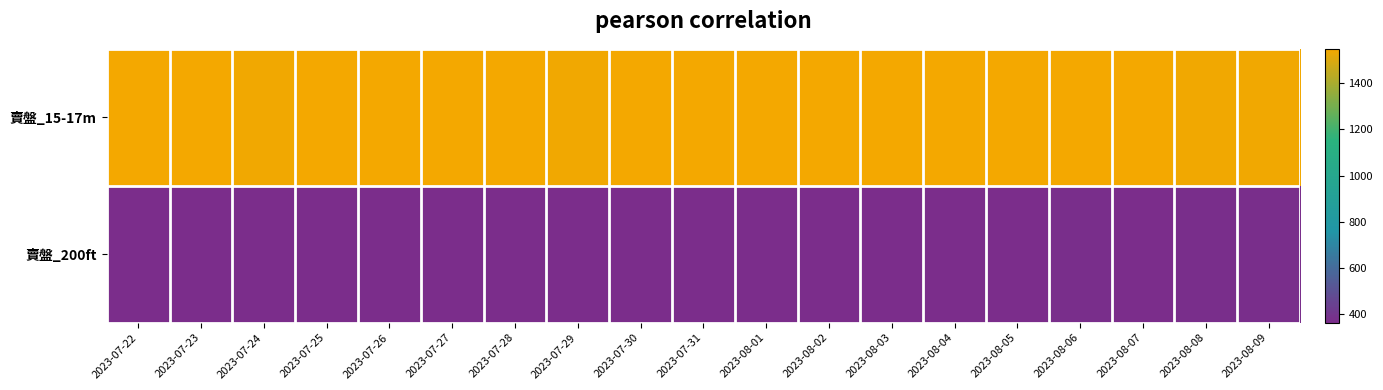

At how many categories does at least one series exceed 496?

19